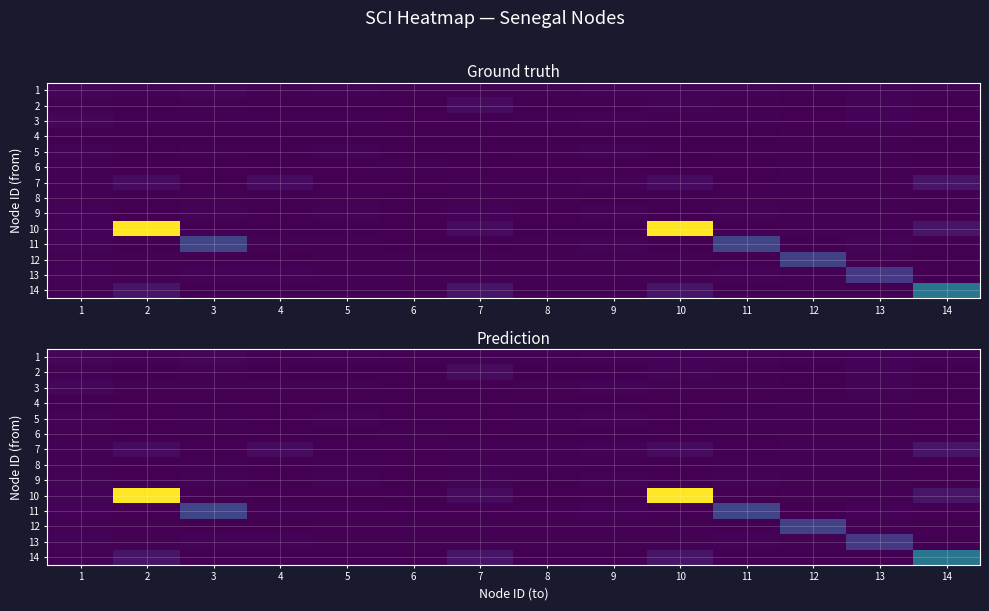

What is the smallest value displayed?

41410.2